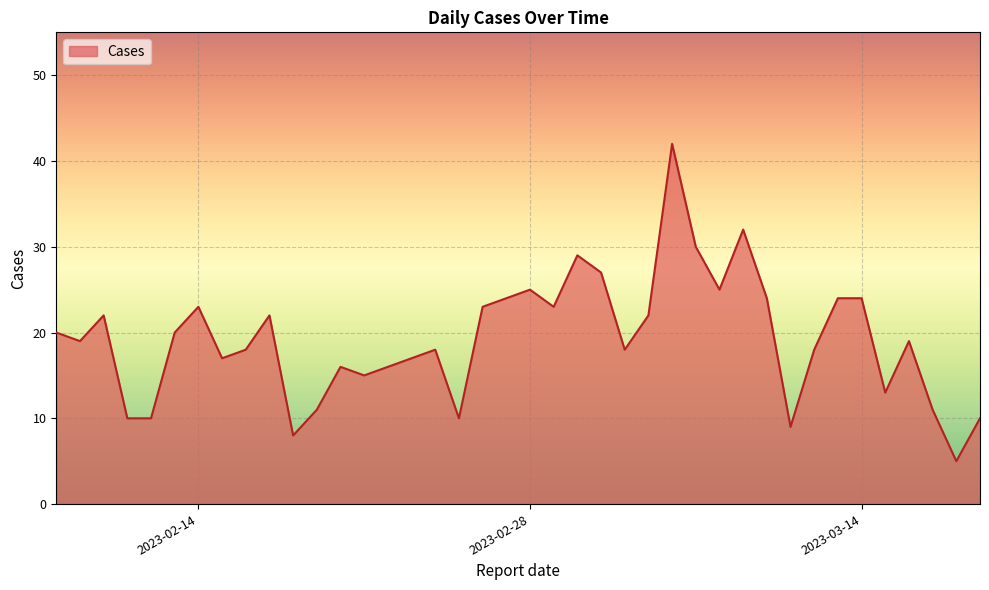

Does the chart display data point markers on the line(s)?

No